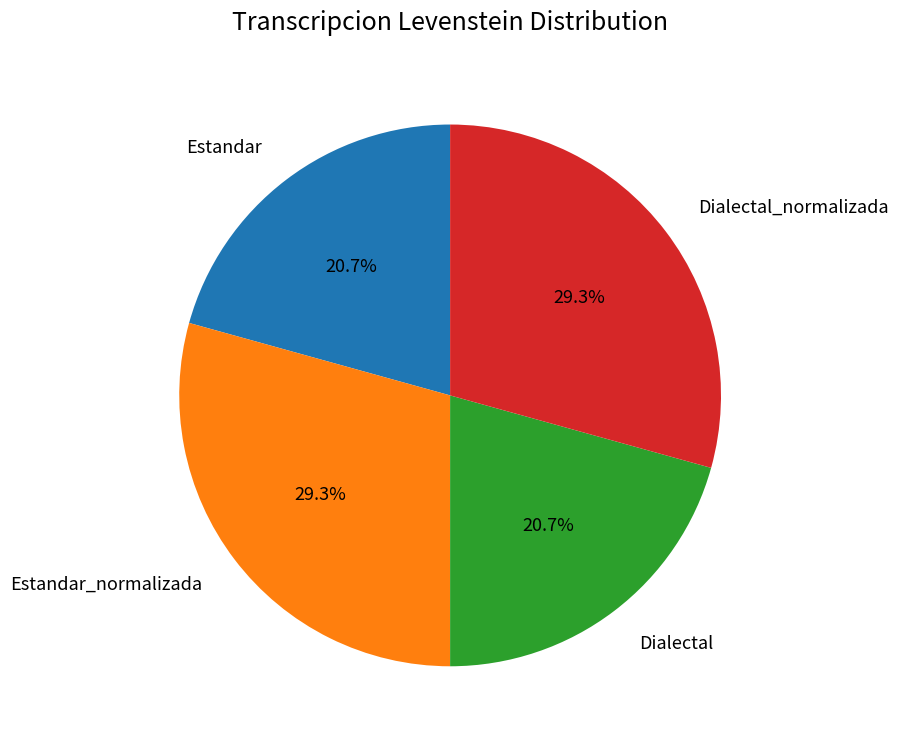

Approximately how many times larger is the value at Estandar compared to Dialectal?

1.0